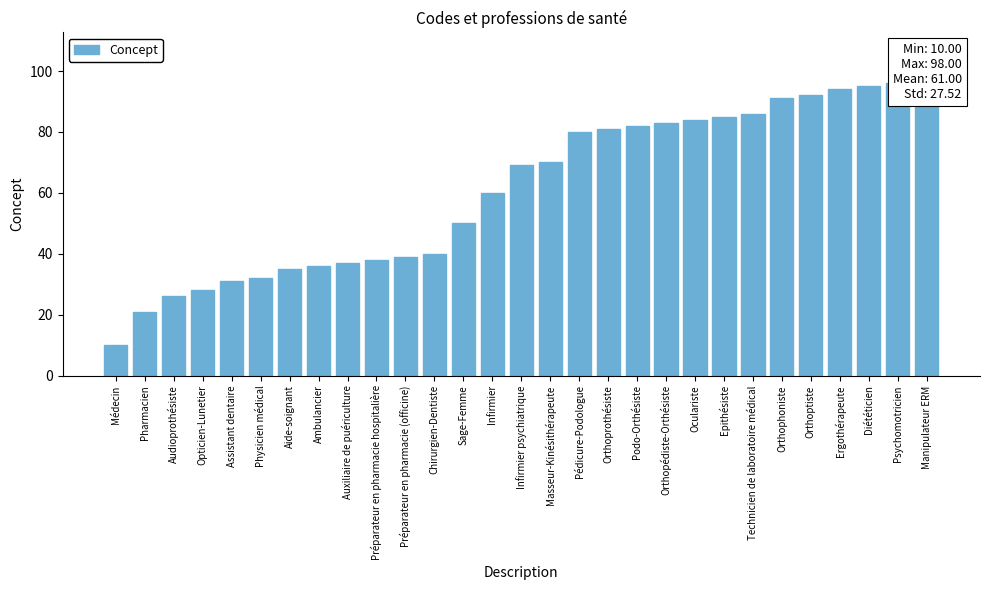

What is the difference between the maximum and minimum values?

88